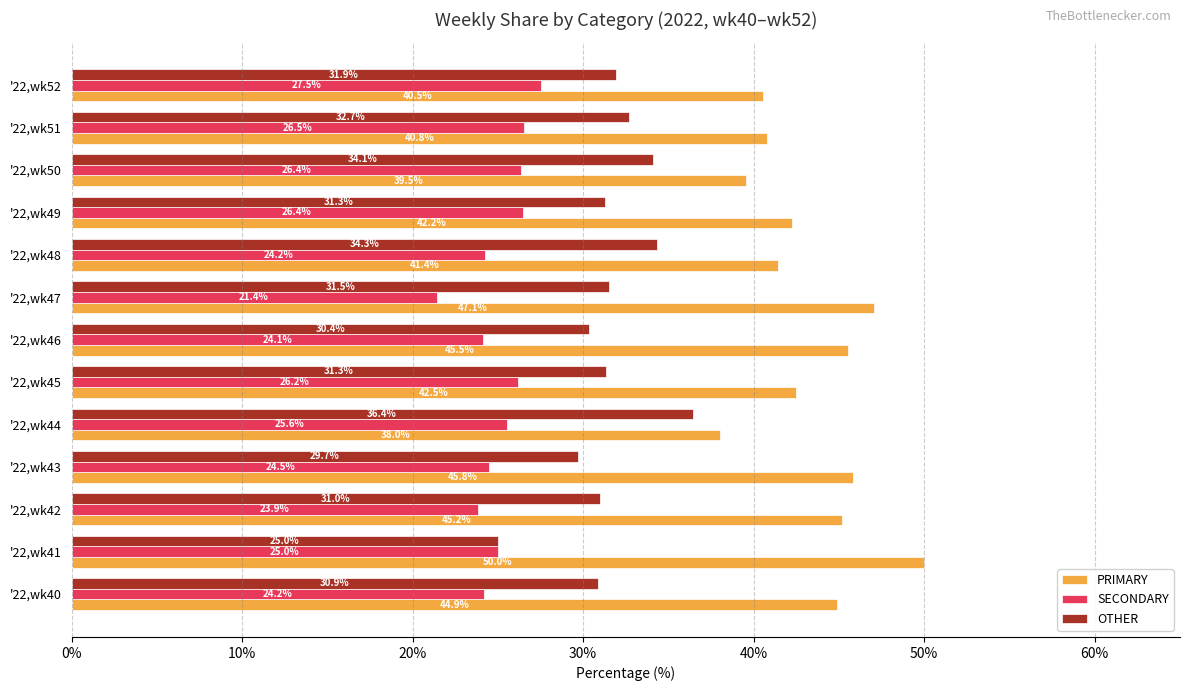

What is the sum of the PRIMARY values at '22,wk51 and '22,wk40?

85.7